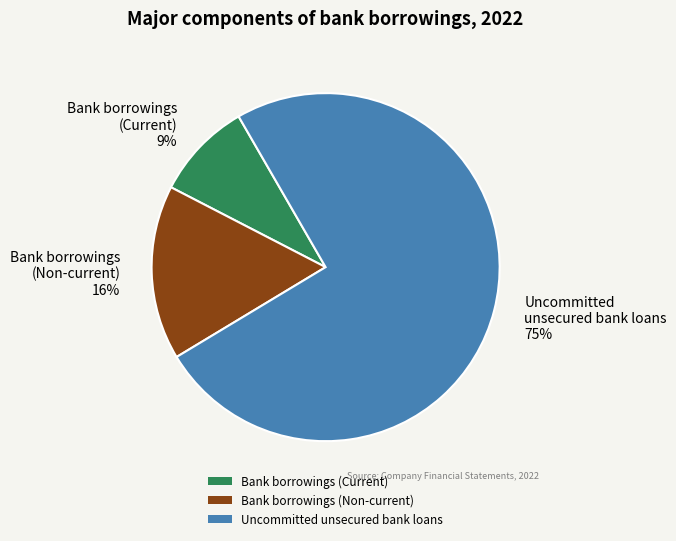

Rank the categories by value from lowest to highest.

Bank borrowings (Current), Bank borrowings (Non-current), Uncommitted unsecured bank loans